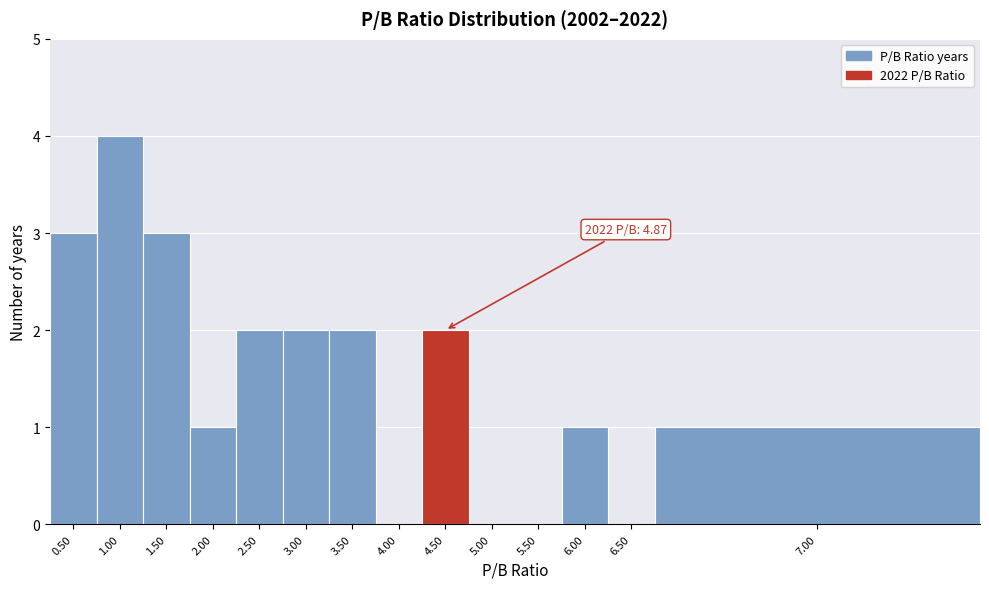

Reading left to right, transcribe all the data shown in this chart.

0.50=3	1.00=4	1.50=3	2.00=1	2.50=2	3.00=2	3.50=2	4.00=0	4.50=2	5.00=0	5.50=0	6.00=1	6.50=0	7.00=1